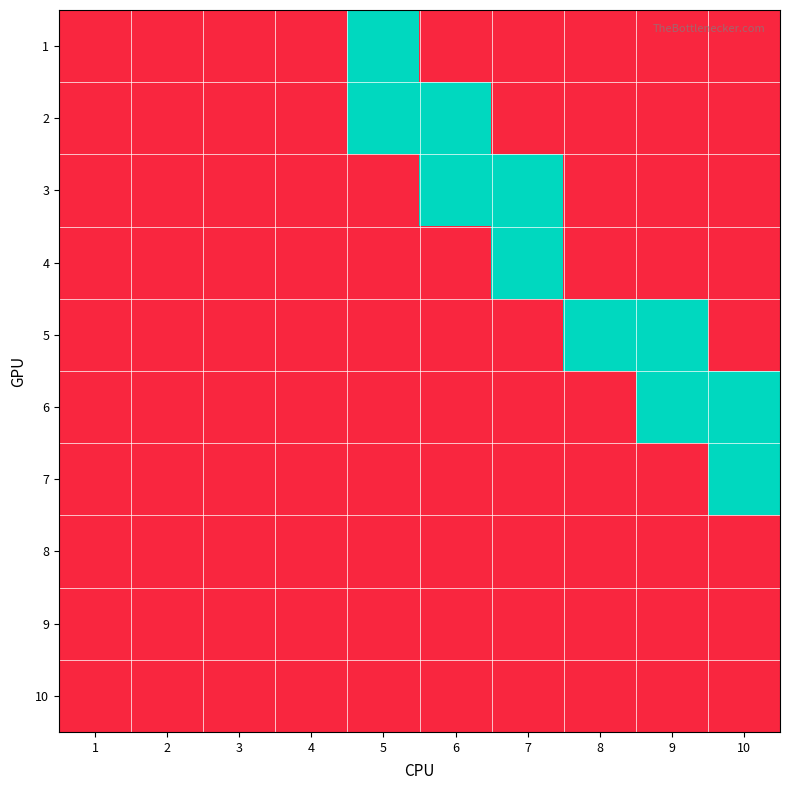

What is the difference between the highest and lowest values at 5?

1